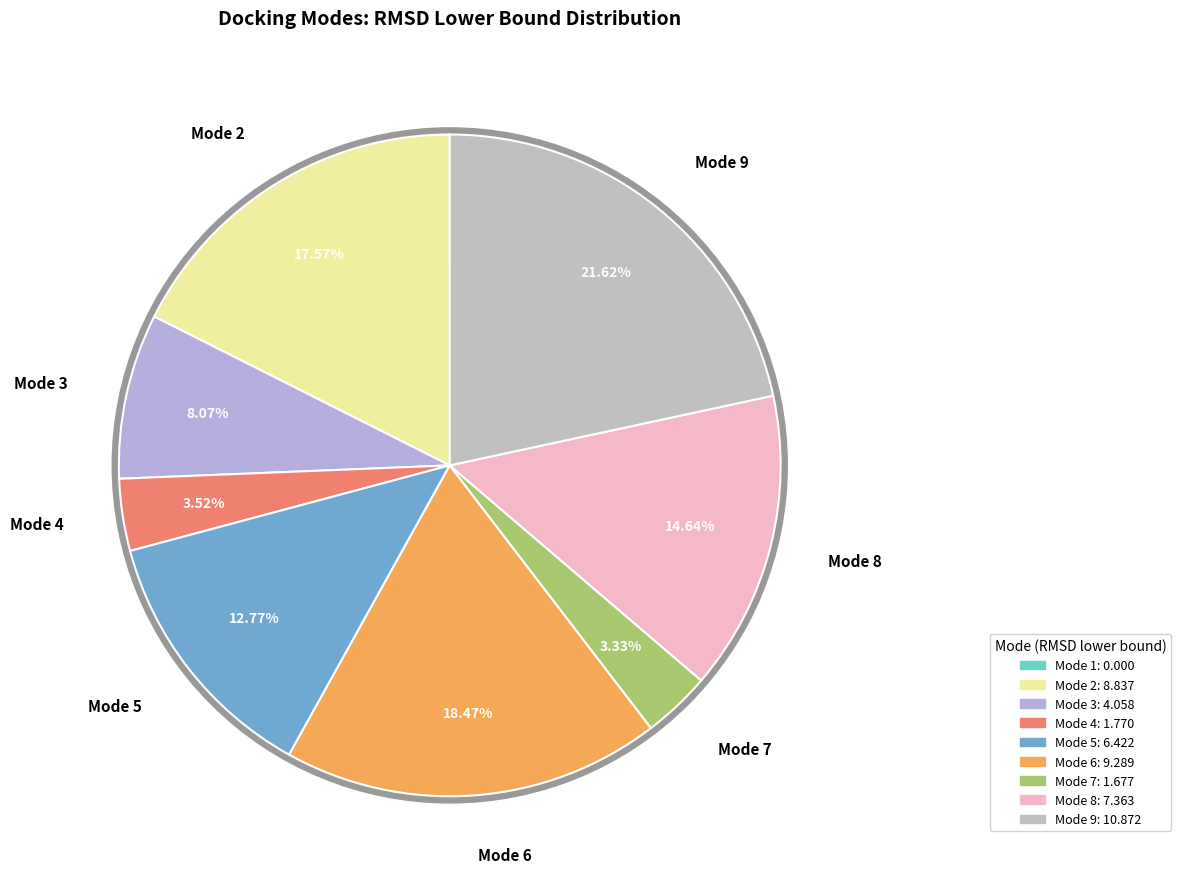

How many segments does this pie chart have?

9